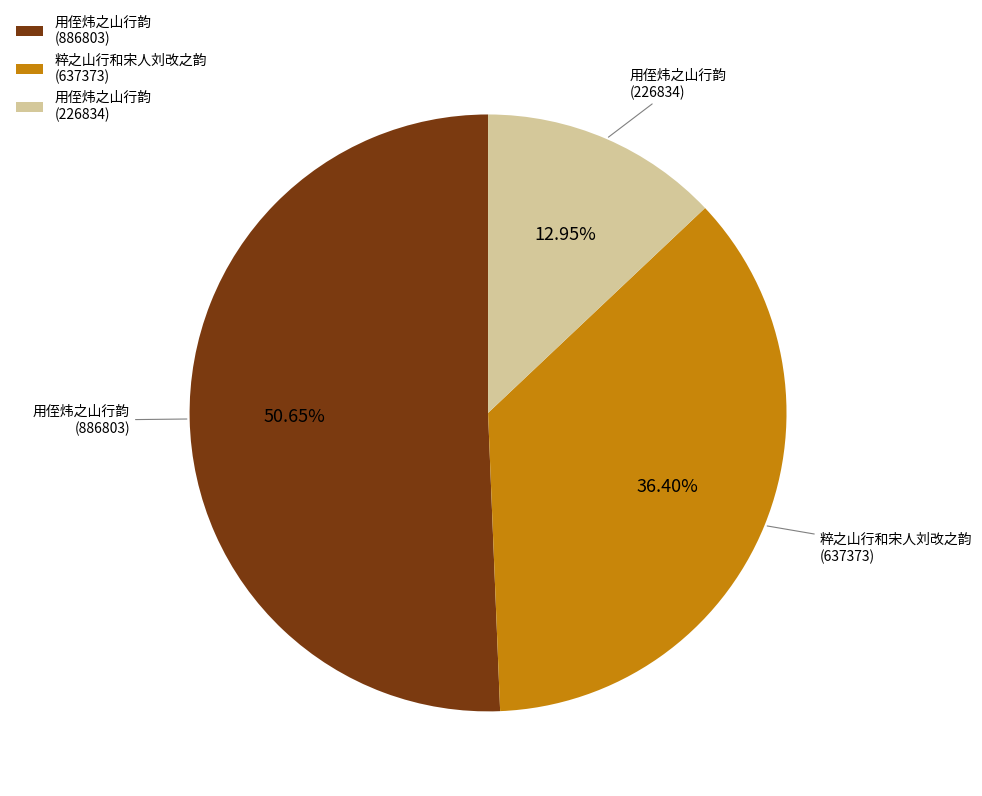

Is there any slice that represents more than half of the pie?

Yes